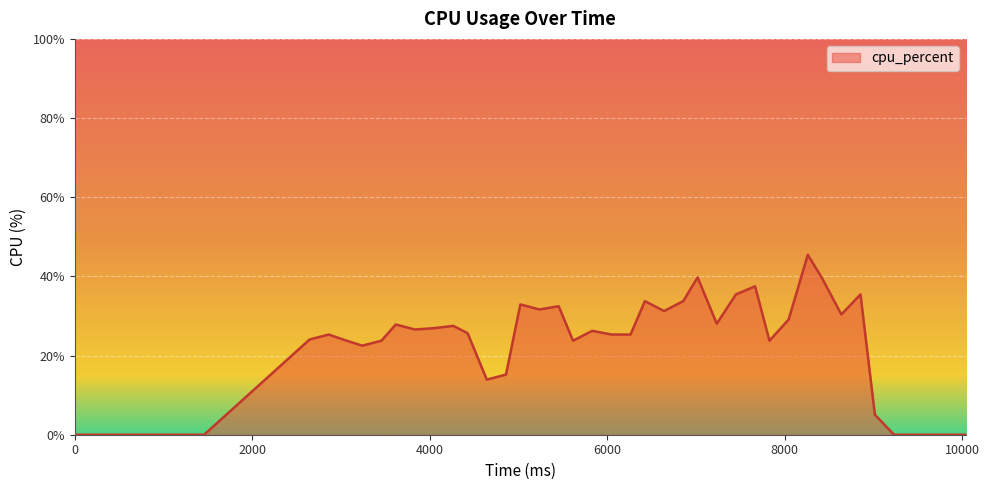

What is the maximum value shown in the chart?

45.5